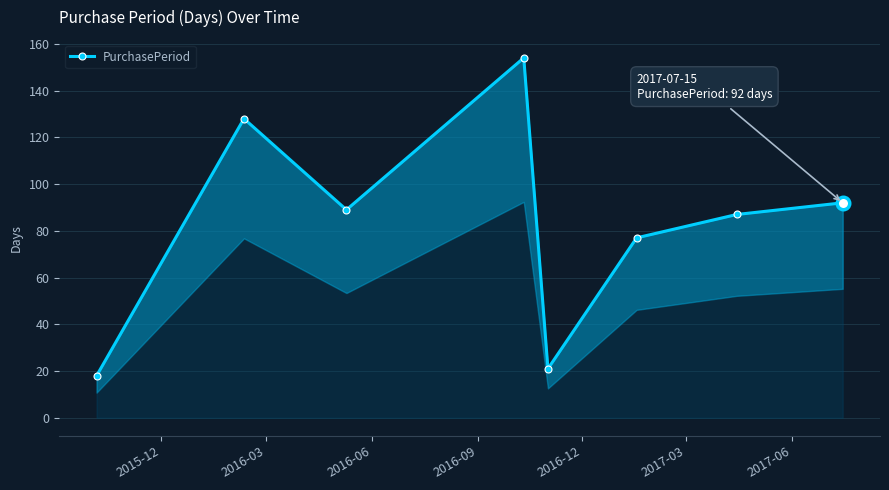

Count the number of values greater than 89.

3